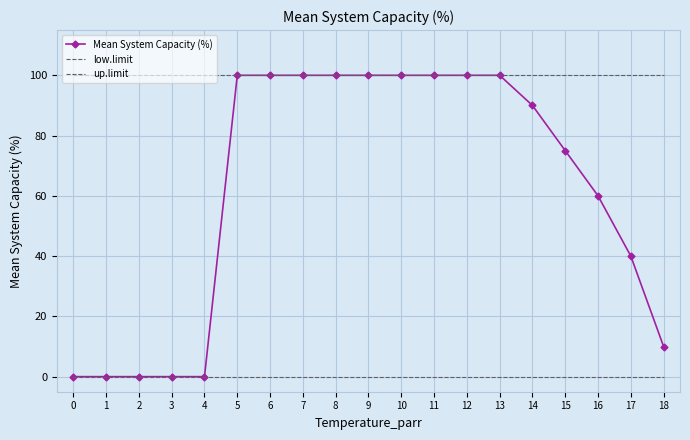

Reading left to right, what are all the values shown in this chart?

Mean System Capacity (%): 0=0	1=0	2=0	3=0	4=0	5=100	6=100	7=100	8=100	9=100	10=100	11=100	12=100	13=100	14=90	15=75	16=60	17=40	18=10
low.limit: 0=0	1=0	2=0	3=0	4=0	5=0	6=0	7=0	8=0	9=0	10=0	11=0	12=0	13=0	14=0	15=0	16=0	17=0	18=0
up.limit: 0=100	1=100	2=100	3=100	4=100	5=100	6=100	7=100	8=100	9=100	10=100	11=100	12=100	13=100	14=100	15=100	16=100	17=100	18=100